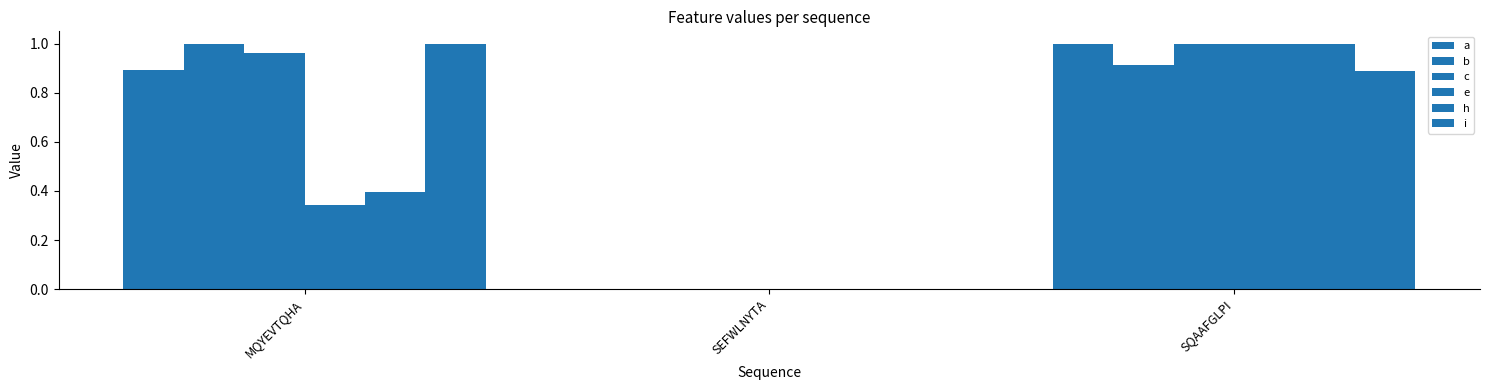

Are the bars horizontal?

No